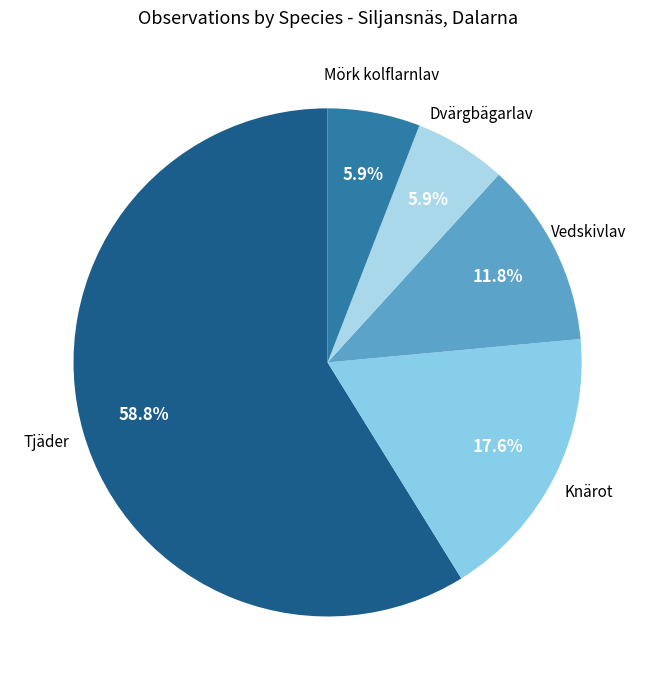

Which has a higher value, Dvärgbägarlav or Tjäder?

Tjäder